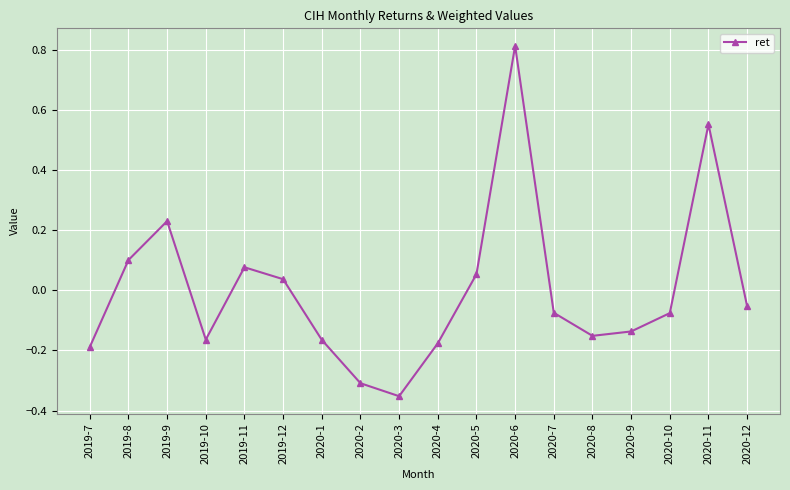

What position from the right is 2020-7?

6